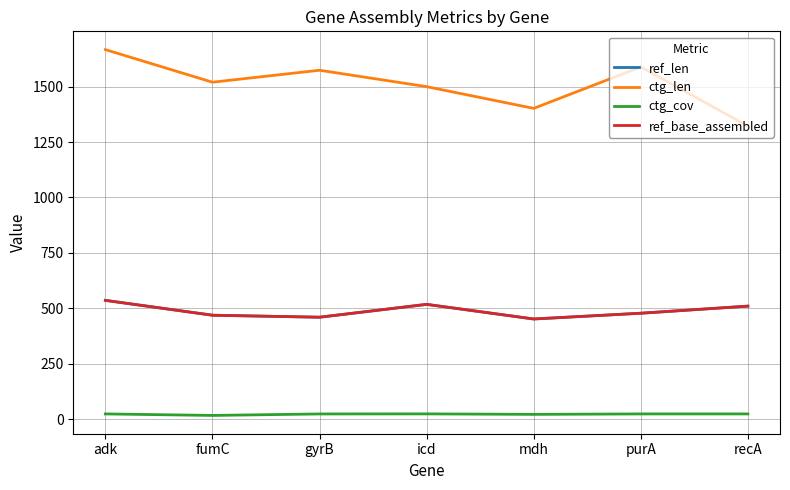

At which category is the sum across all series the highest?

adk